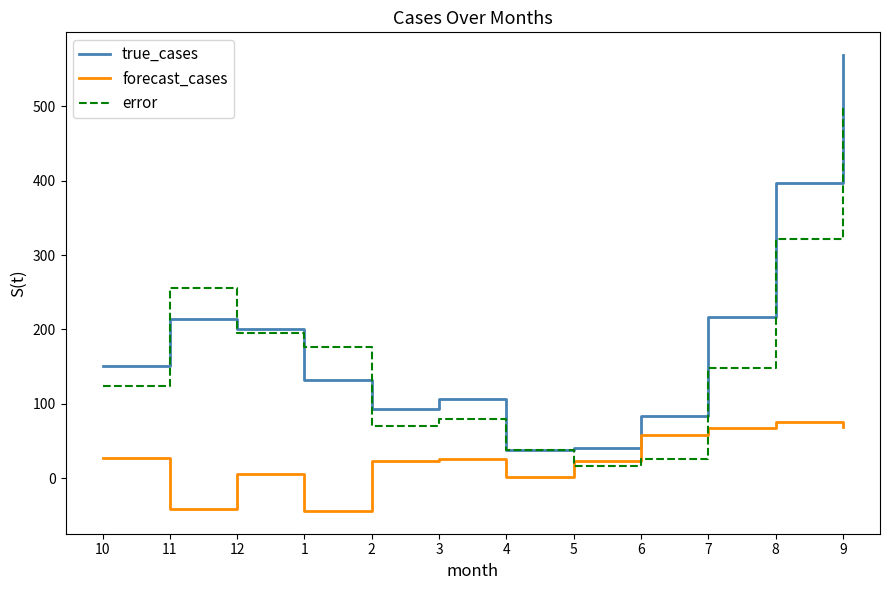

What is the total value across all series at 7?

432.0